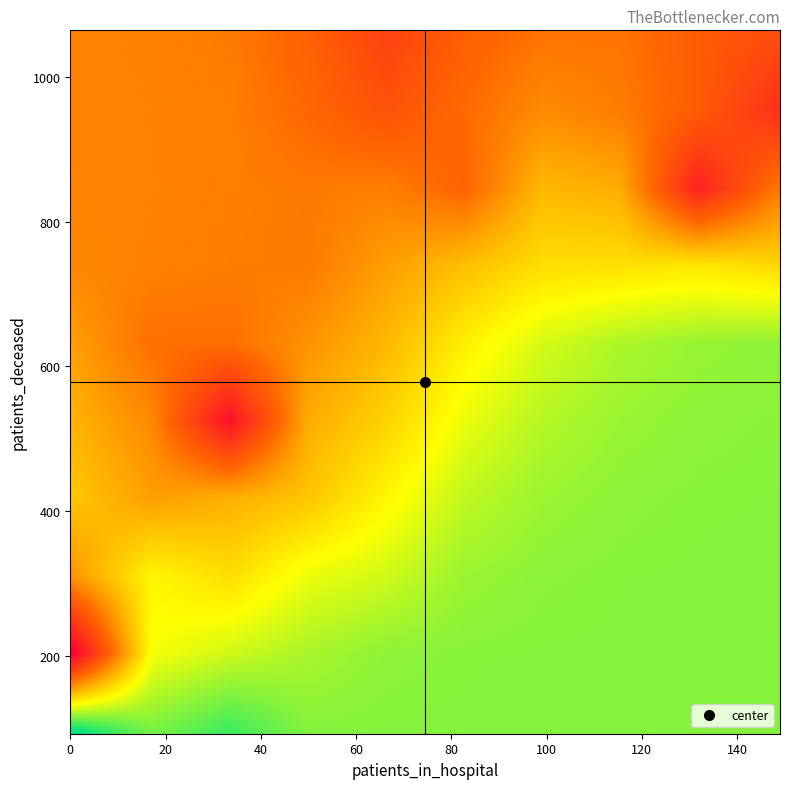

Which category has the lowest value across all series?

patients_in_hospital